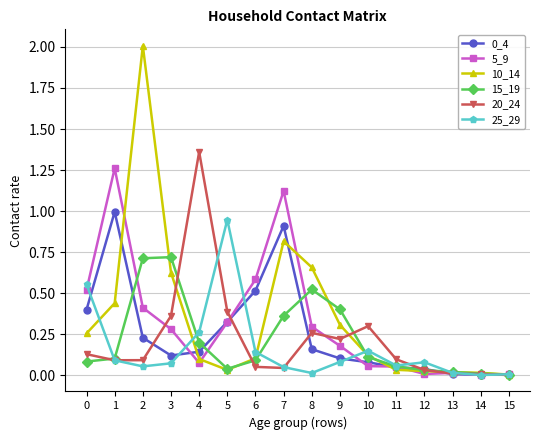

Which series has the largest range (max minus min)?

10_14